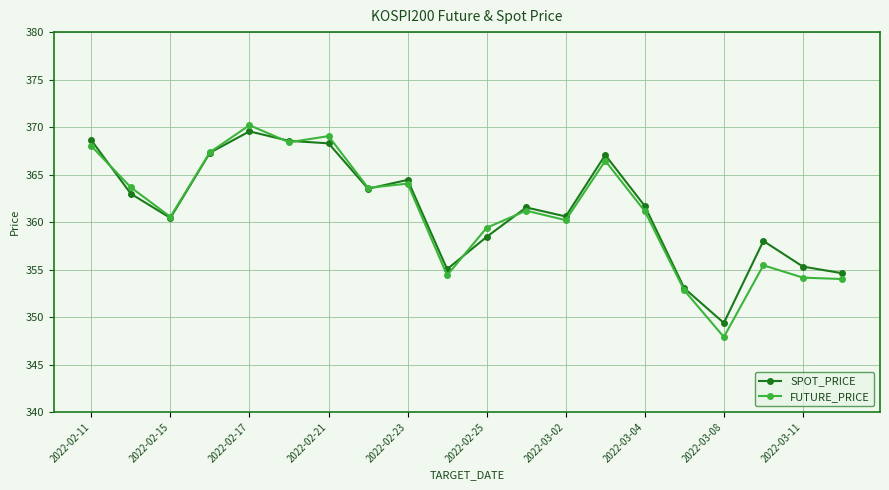

What is the value of the SPOT_PRICE point at the 3rd from the left?

360.4